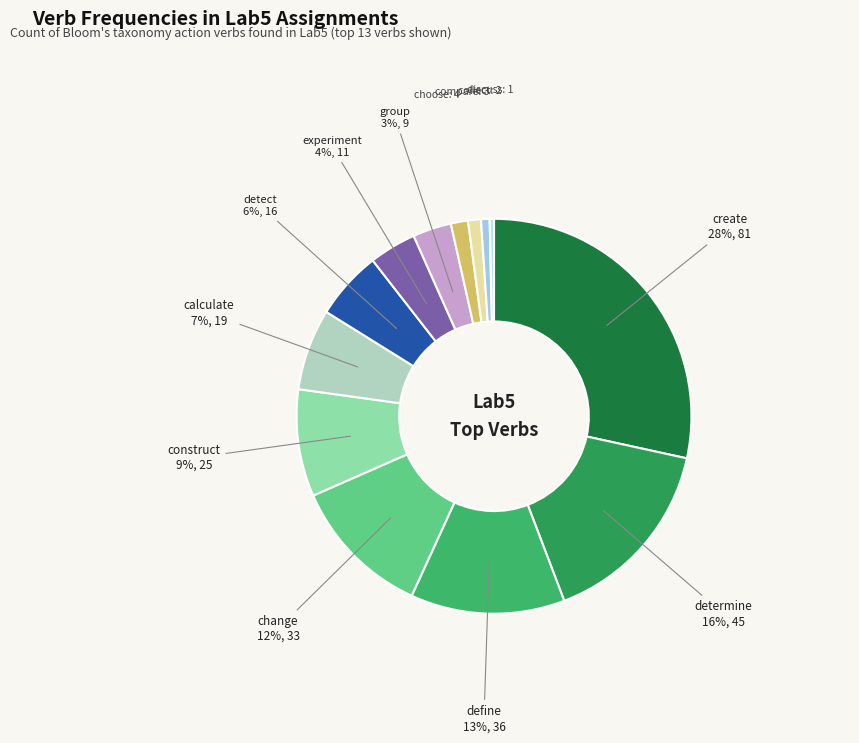

How many segments does this pie chart have?

13